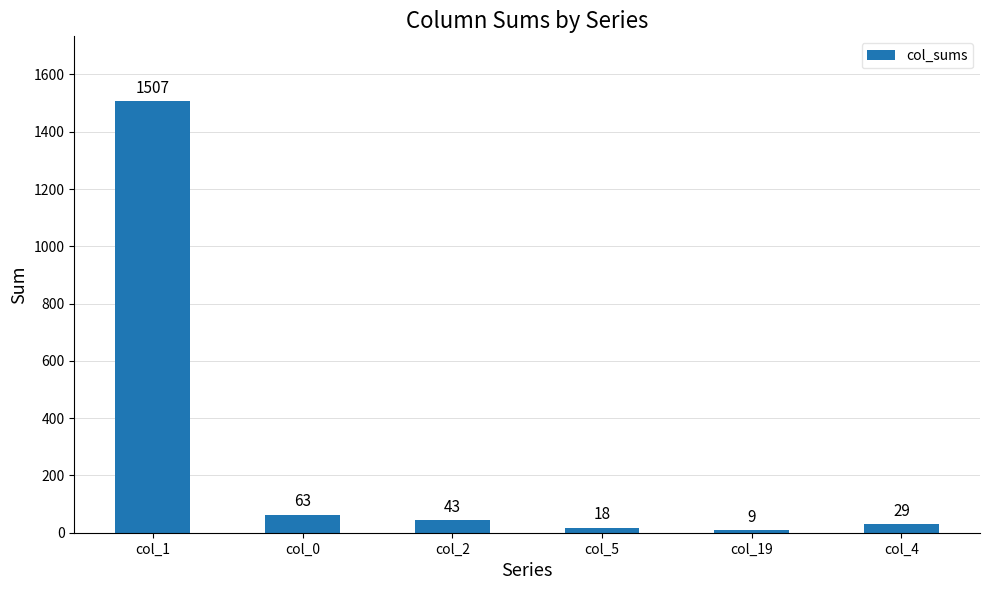

Are the bars horizontal?

No